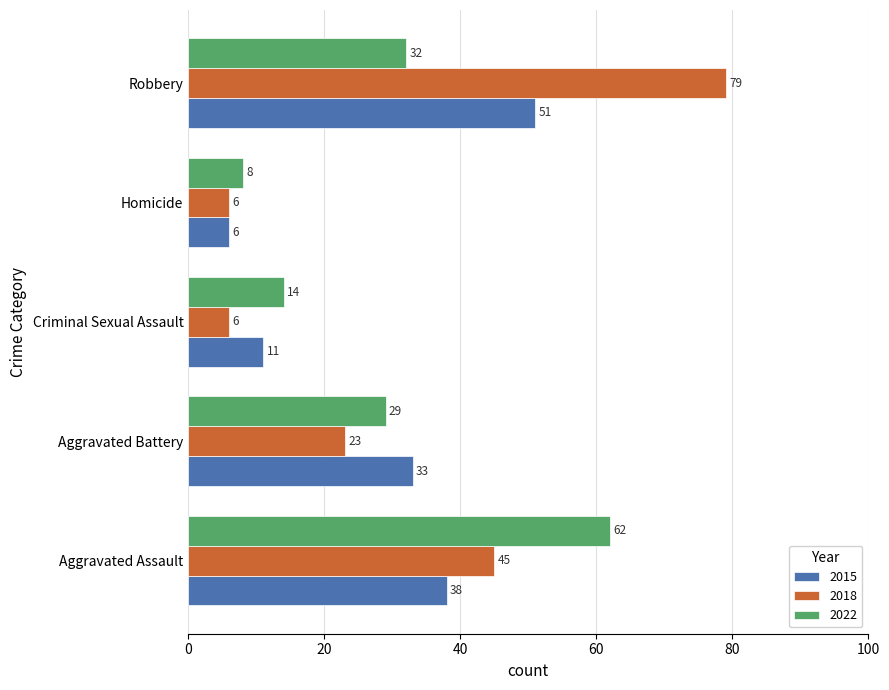

Rank the series at Aggravated Assault from highest to lowest value.

2022, 2018, 2015